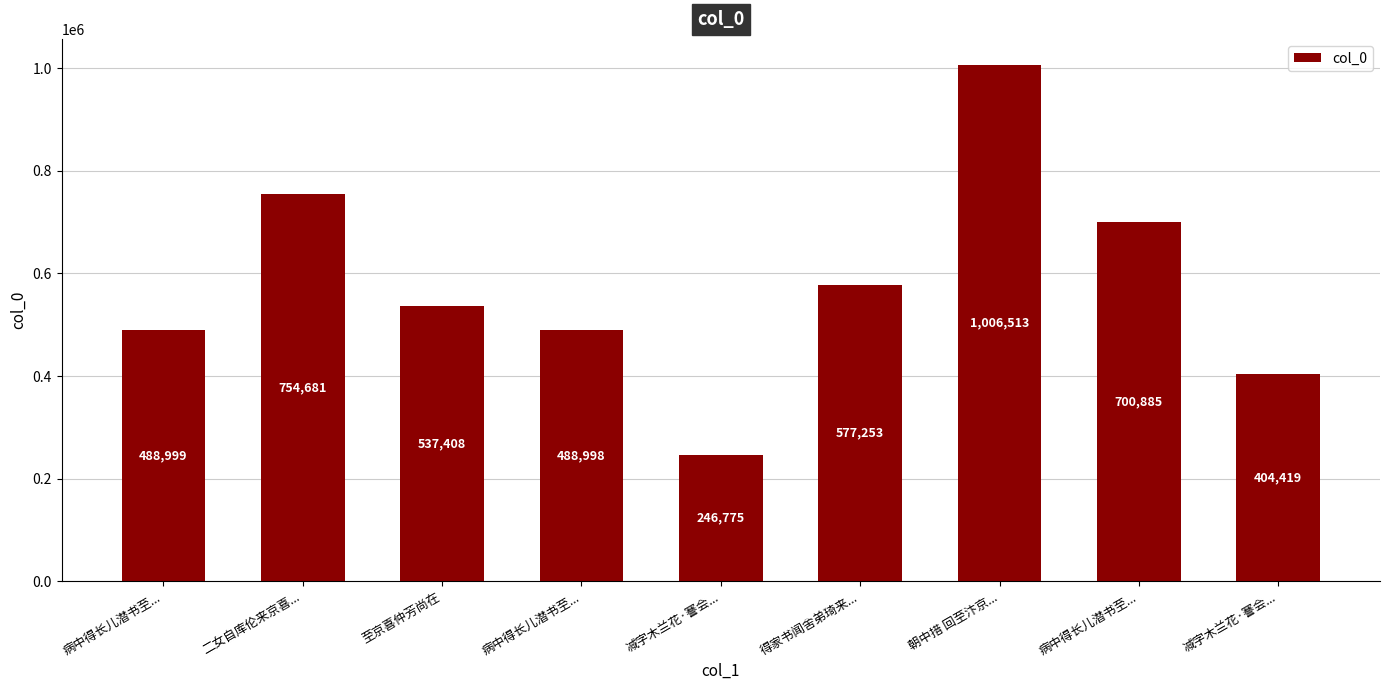

What is the sum of all values?

5205931